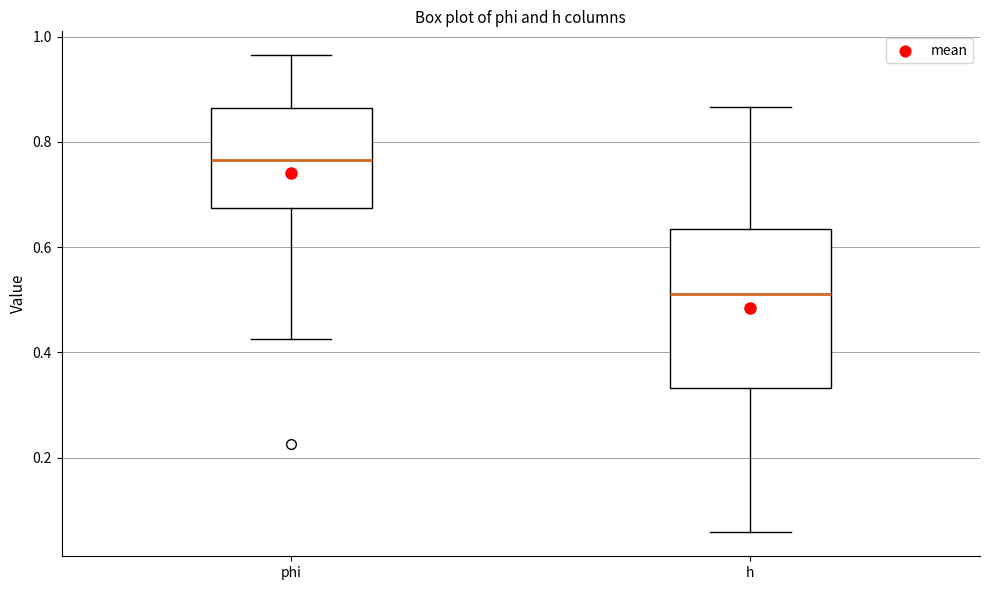

Where is the upper edge of the box for phi on the y-axis? The values are not printed on the chart, so give them approximately, as read against the axis.

0.86